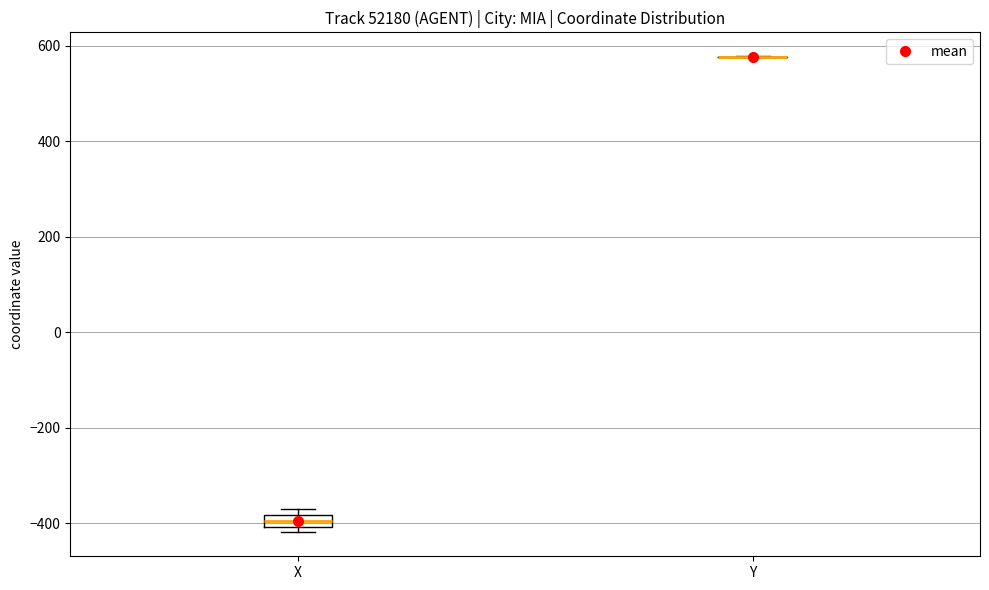

Which box is the tallest, from its lower edge to its upper edge?

X